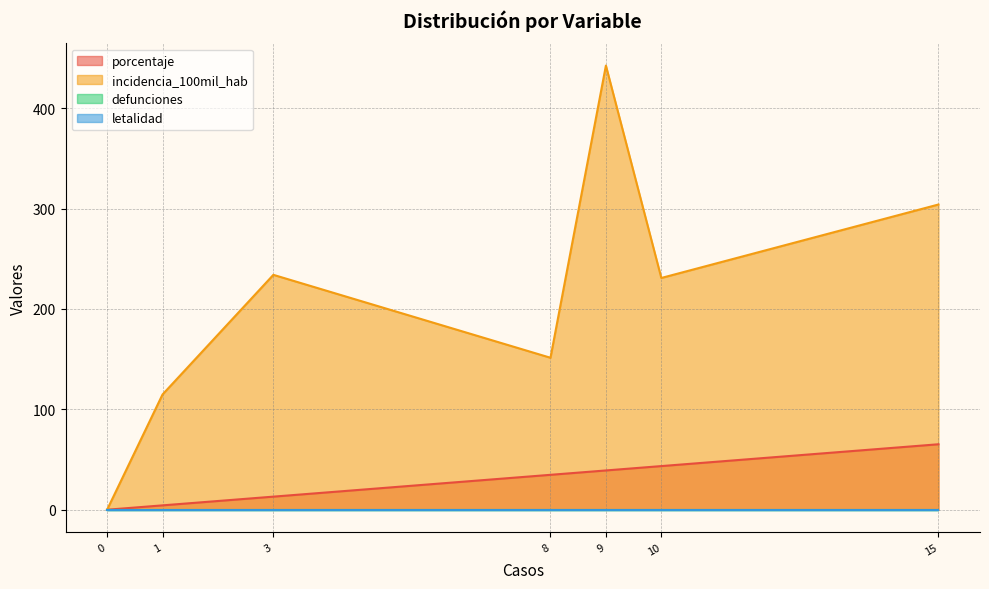

Which series has the largest range (max minus min)?

incidencia_100mil_hab